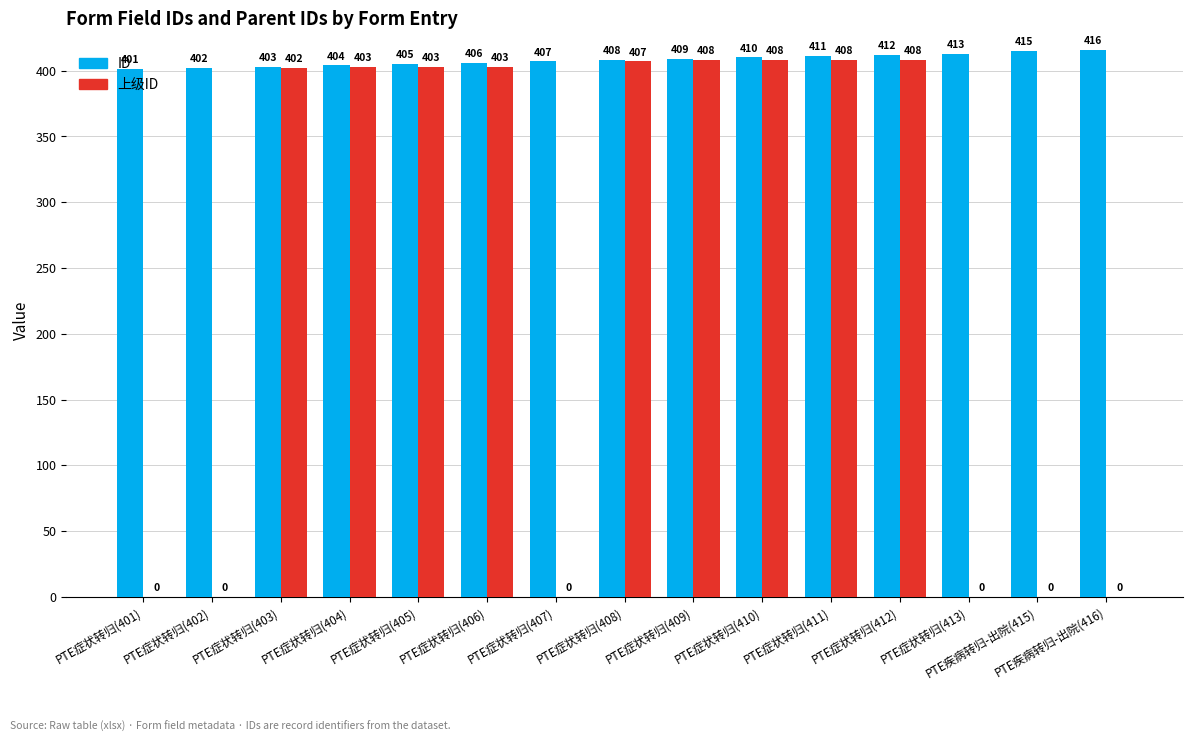

Between PTE症状转归(402) and PTE症状转归(410), which series saw the biggest shift?

上级ID